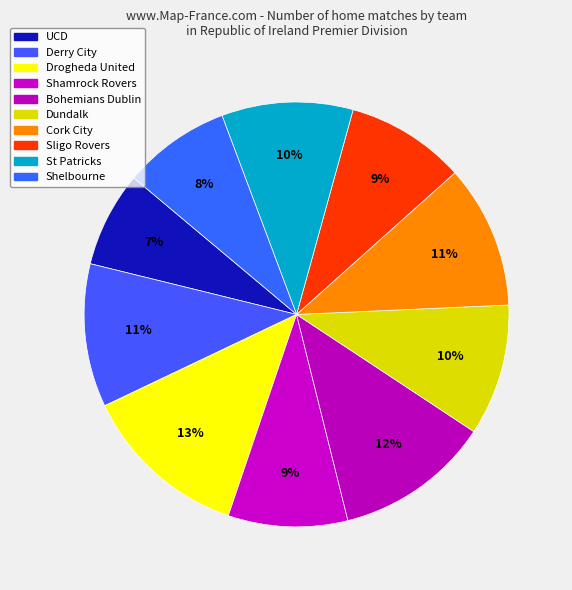

What is the change in value from Drogheda United to Shelbourne?

-5